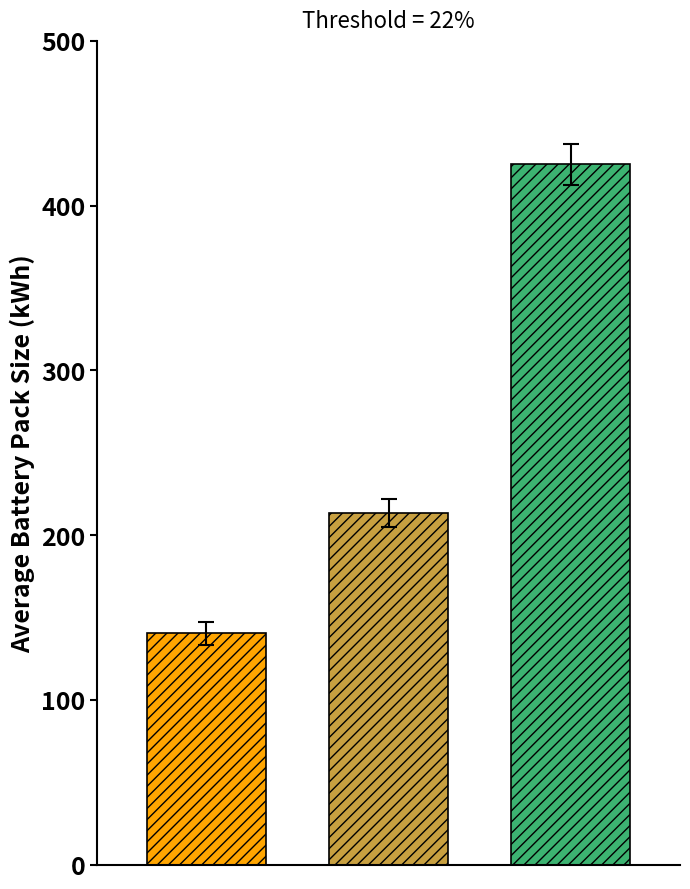

What is the maximum value shown in the chart?

425.0